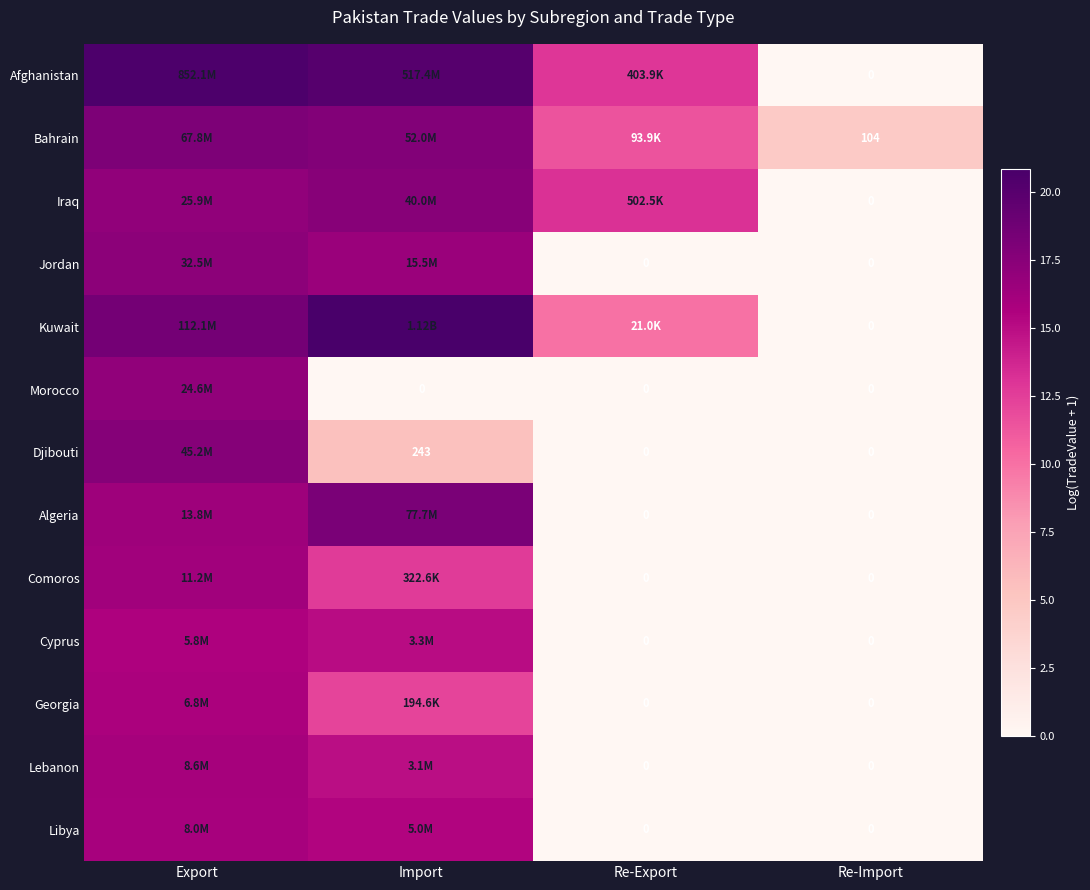

What is the approximate value of Kuwait at Re-Export?

10.0